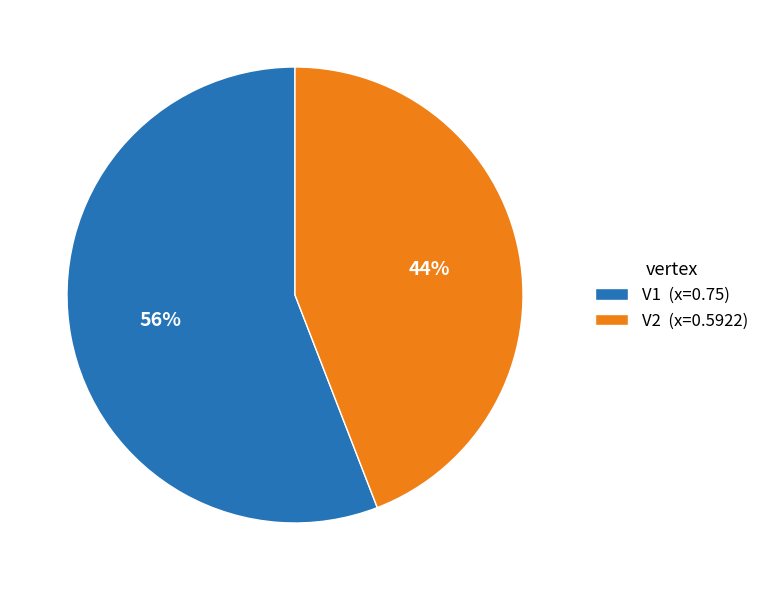

Does V1 represent more than half of the total?

Yes